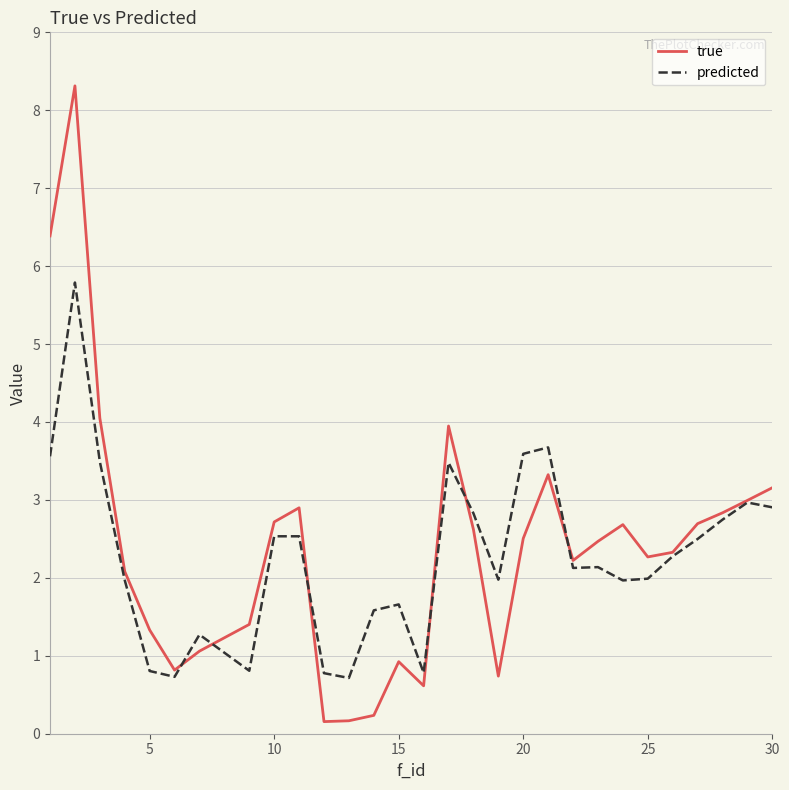

List the series in order of their peak value, highest first.

true, predicted